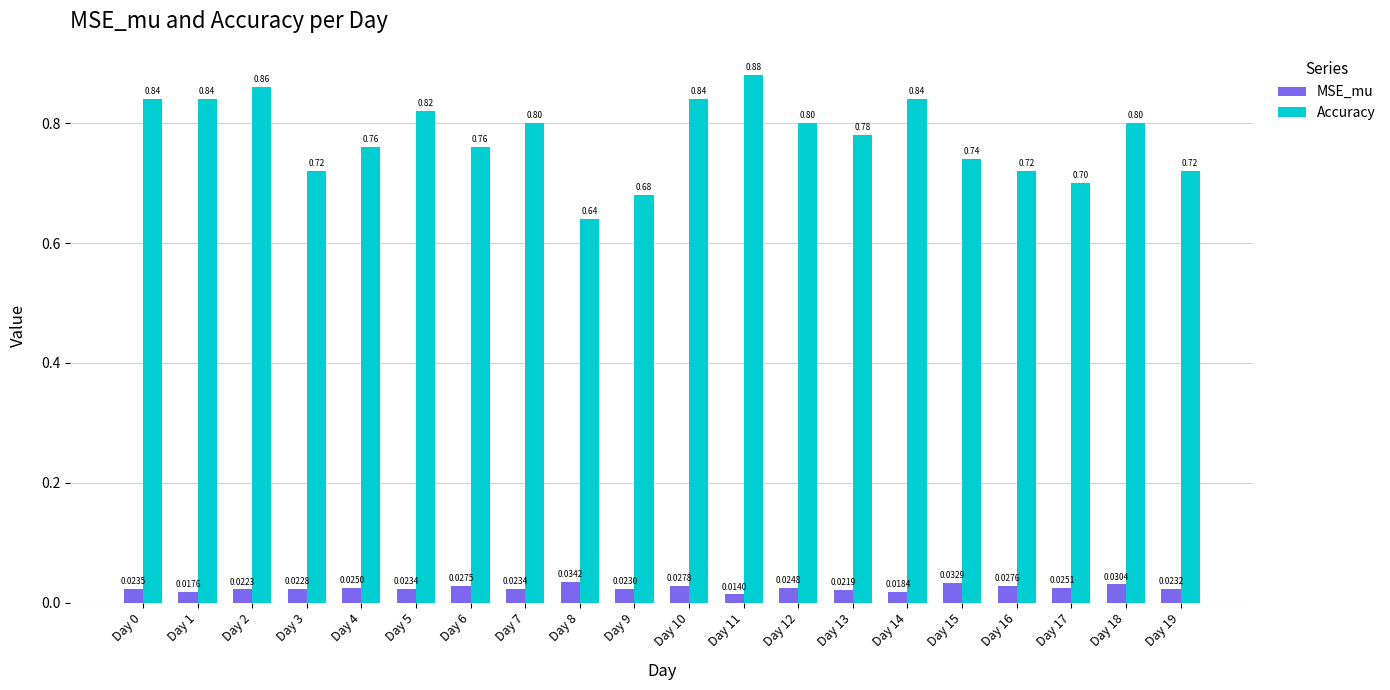

Rank the series by their average value, from highest to lowest.

Accuracy, MSE_mu